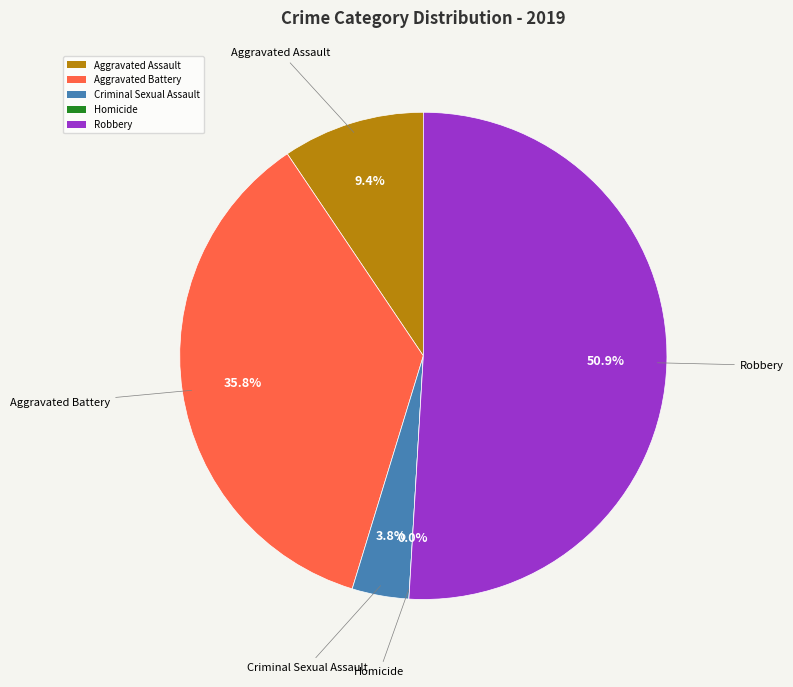

What percentage is the Criminal Sexual Assault slice, to the nearest percent?

4%